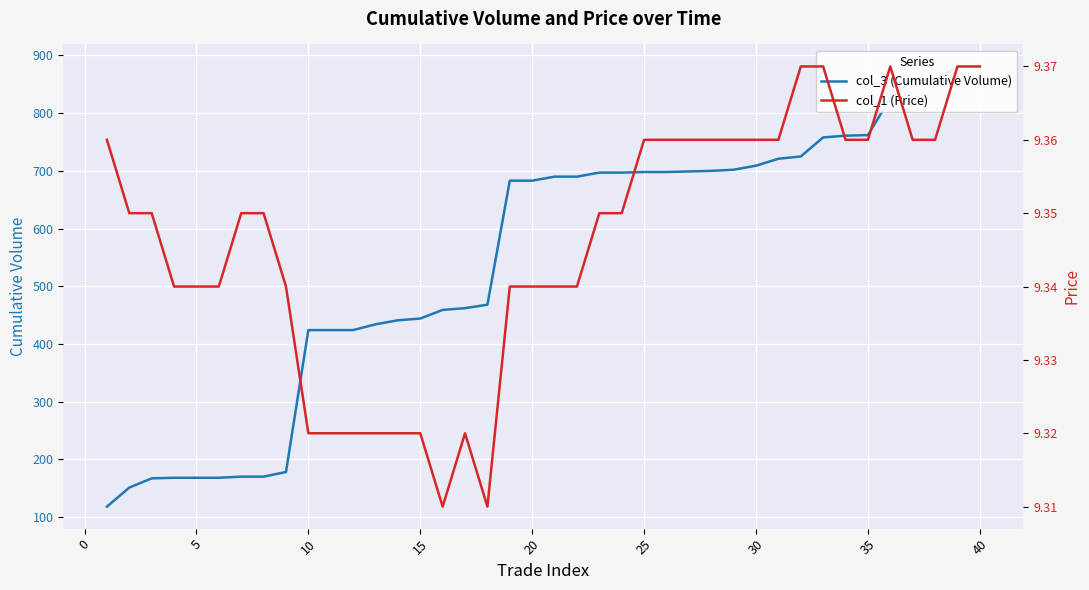

Is this an area chart (filled region under the line)?

No